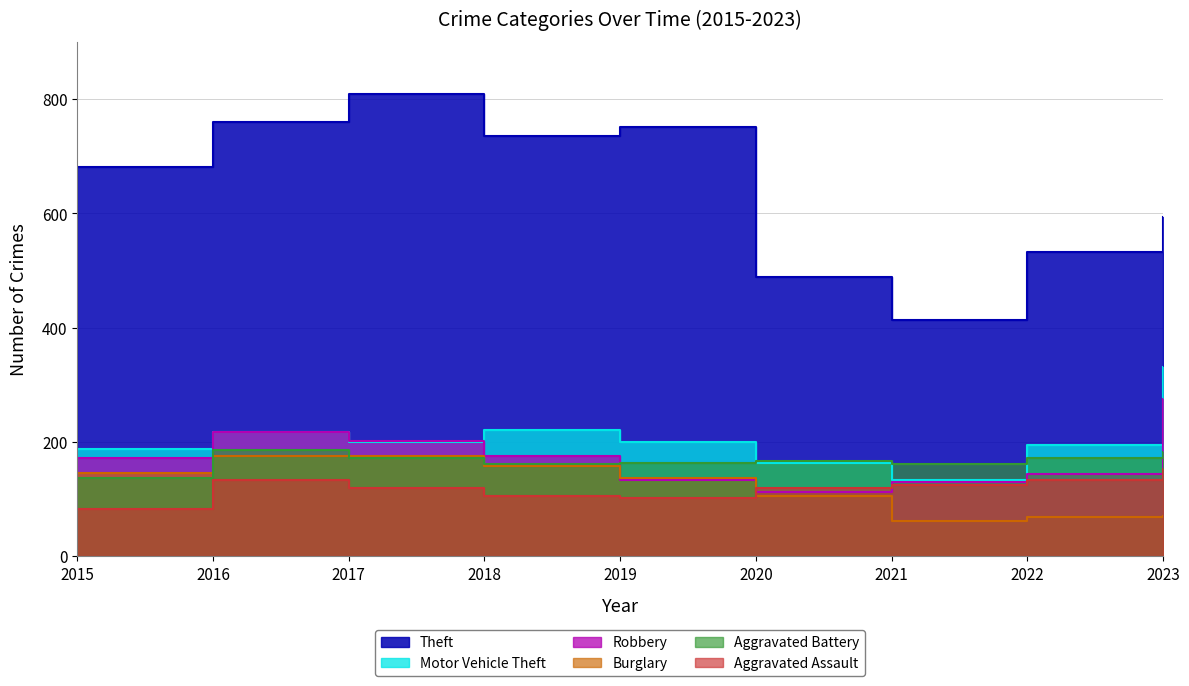

What is the spread (max minus min) of values at 2018?

629